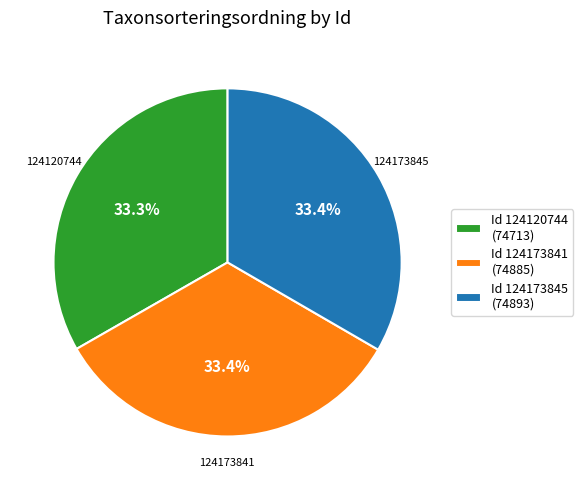

What percentage is NOT represented by Id 124173841 (74885)?

66.6%